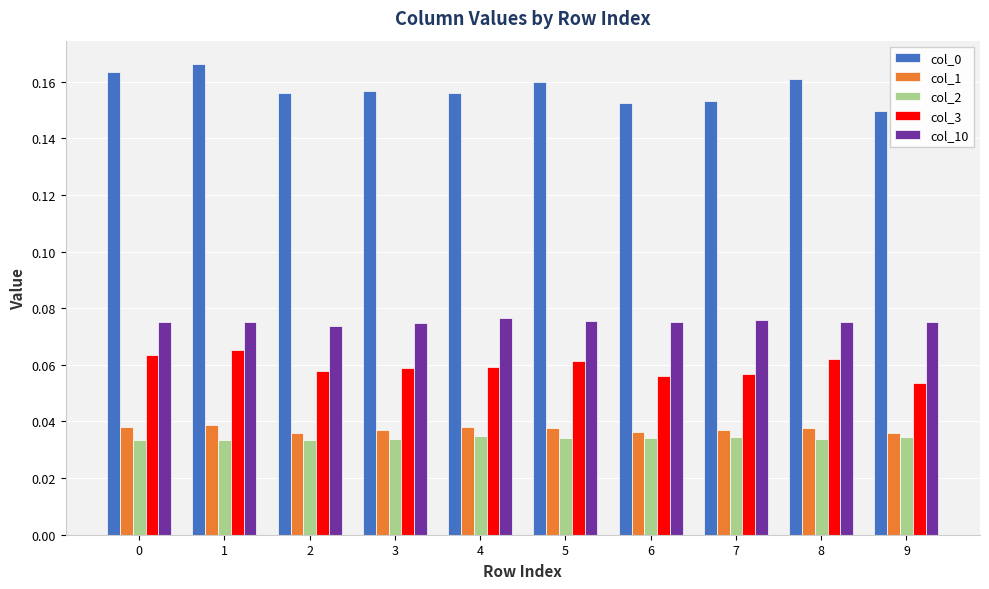

How many bars are there in total?

50